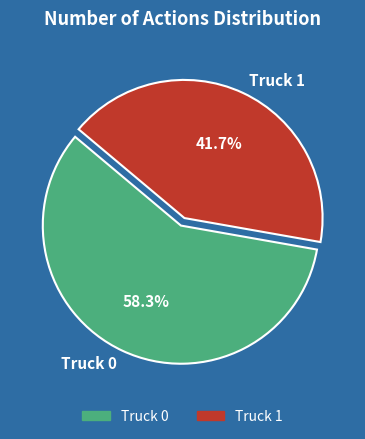

Approximately how many times larger is the value at Truck 0 compared to Truck 1?

1.4